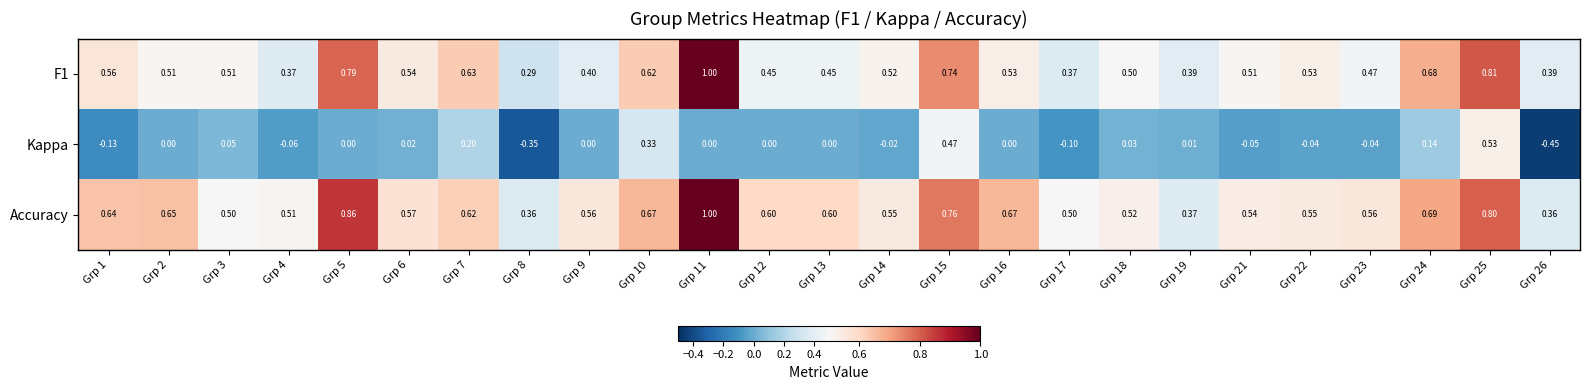

Rank the series at Grp 2 from highest to lowest value.

Accuracy, F1, Kappa